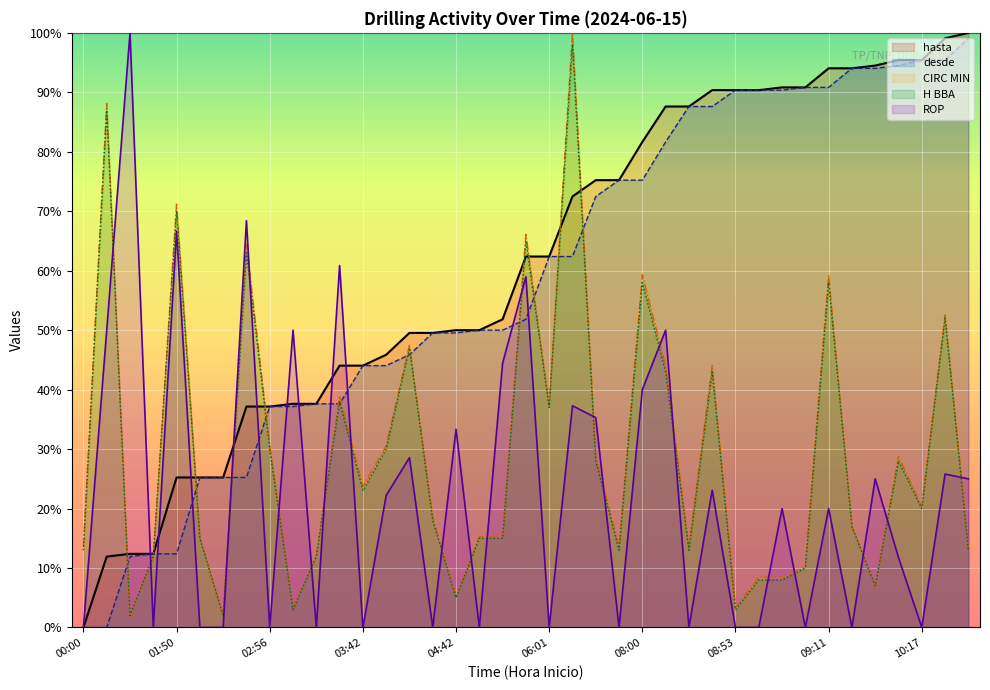

Is it true that hasta equals 31.0 at 06:01?

False